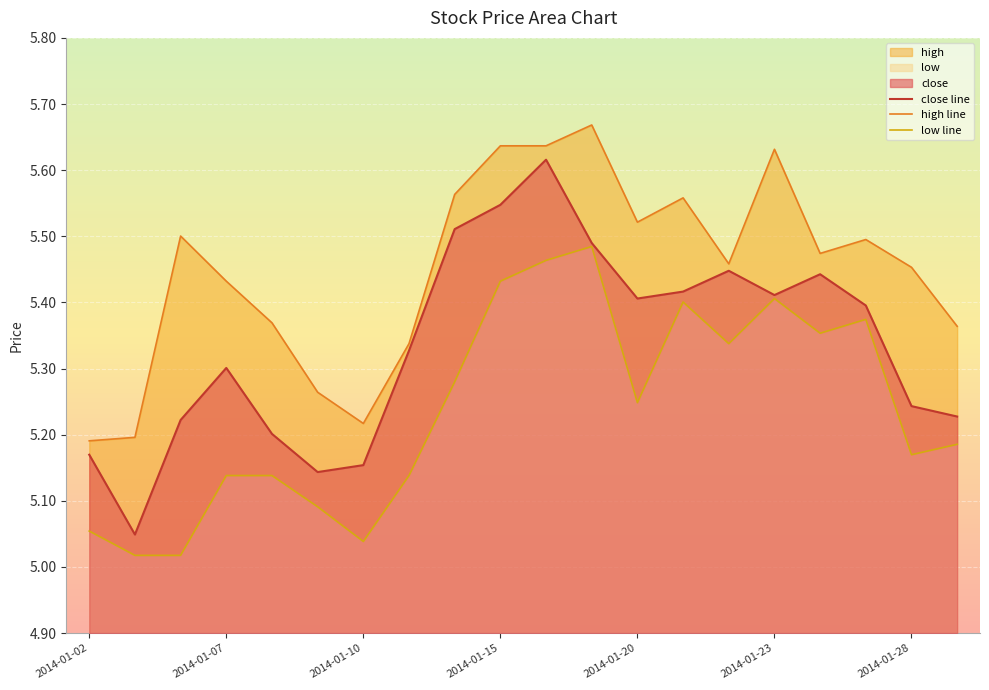

True or false: low line has a value of 2.2 at 2014-01-07.

False